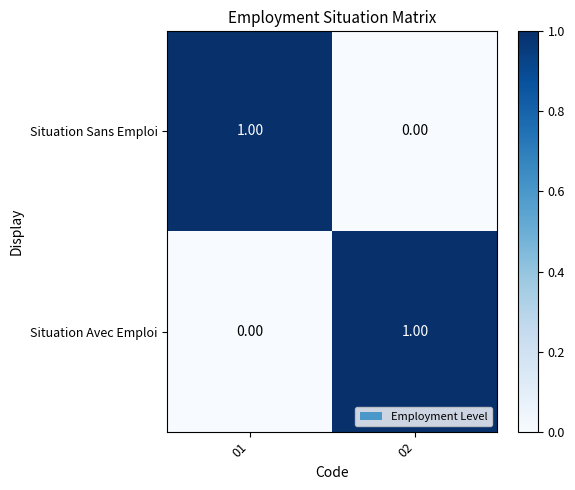

Is the value of Situation Sans Emploi at 02 greater than the value of Situation Avec Emploi at 02?

No